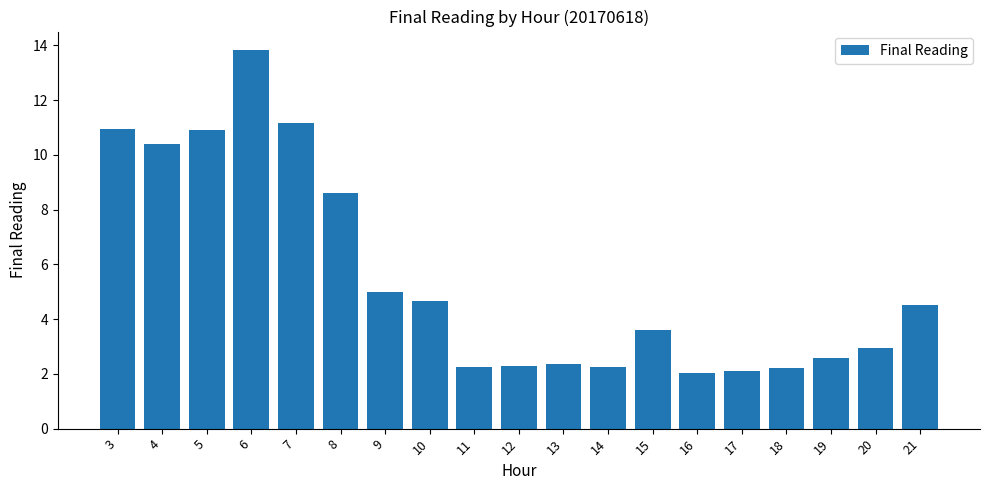

What is the maximum value shown in the chart?

13.8